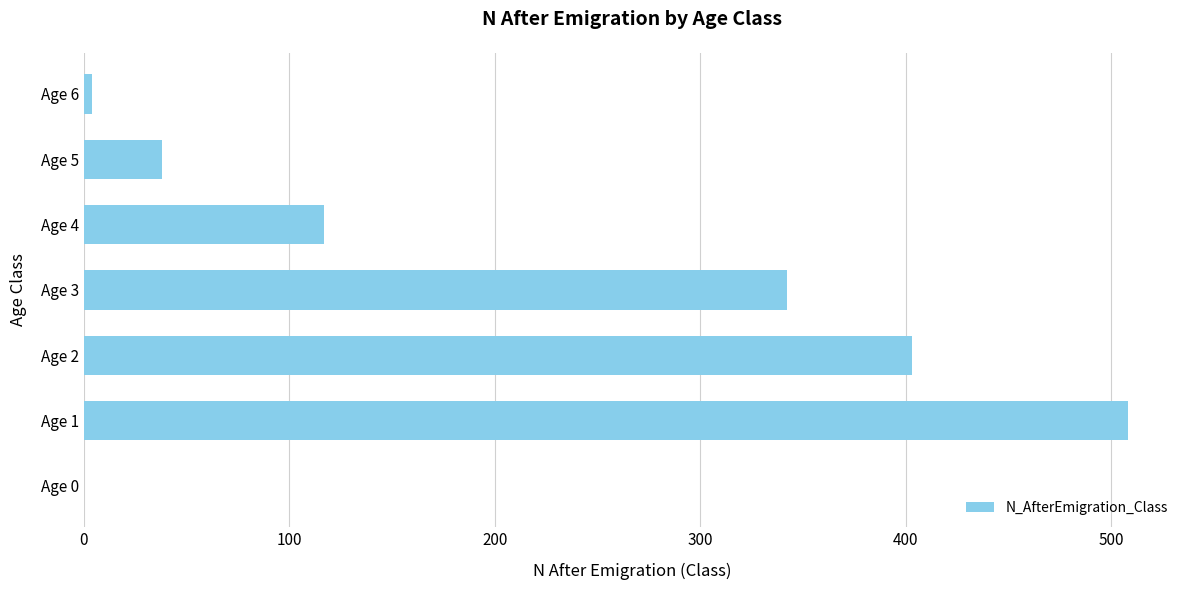

Is it true that the value at Age 3 is 342?

True